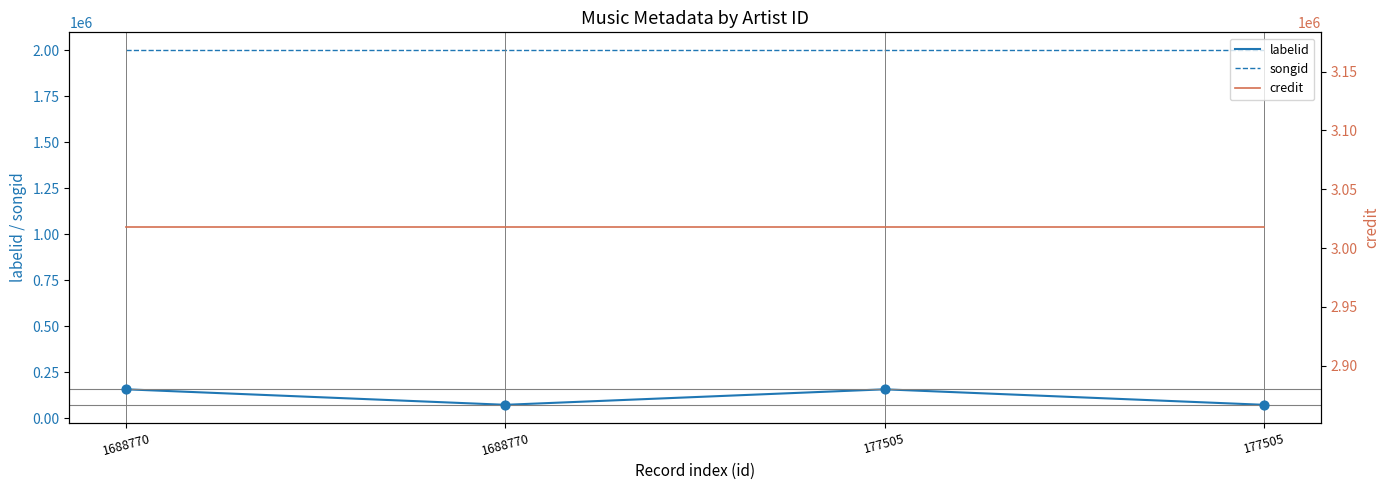

Which series reaches the minimum Y coordinate?

labelid